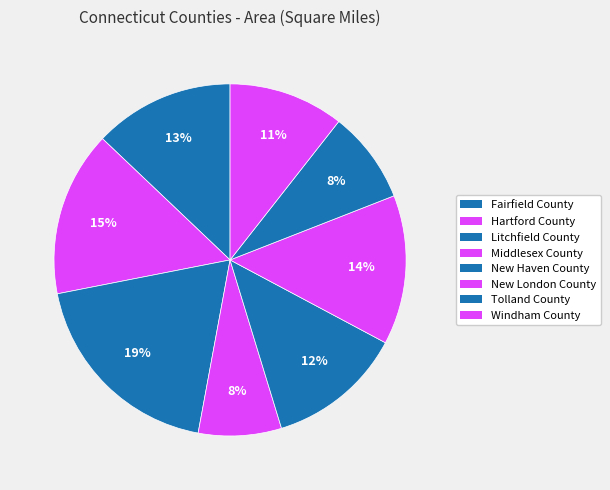

To the nearest percent, what is the average slice percentage?

12%